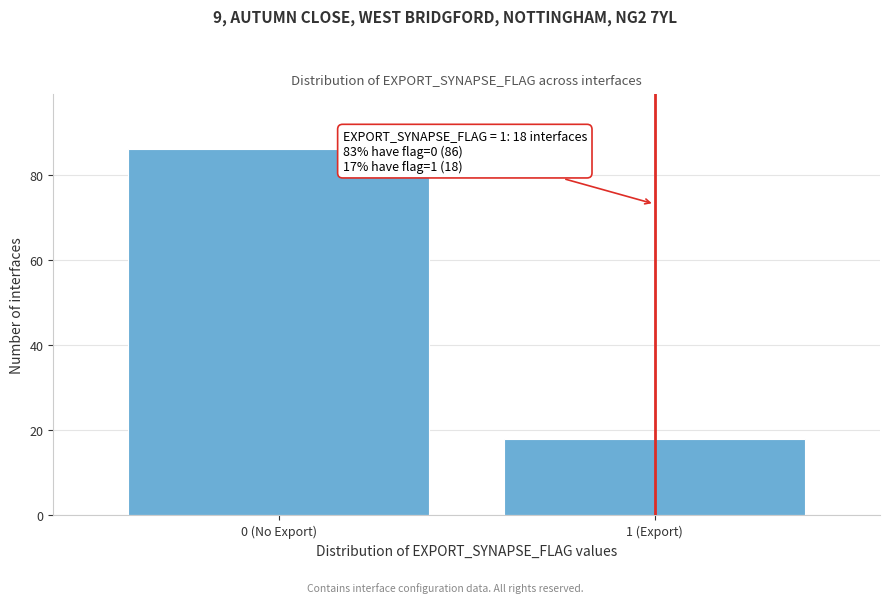

Reading left to right, transcribe all the data shown in this chart.

86	18